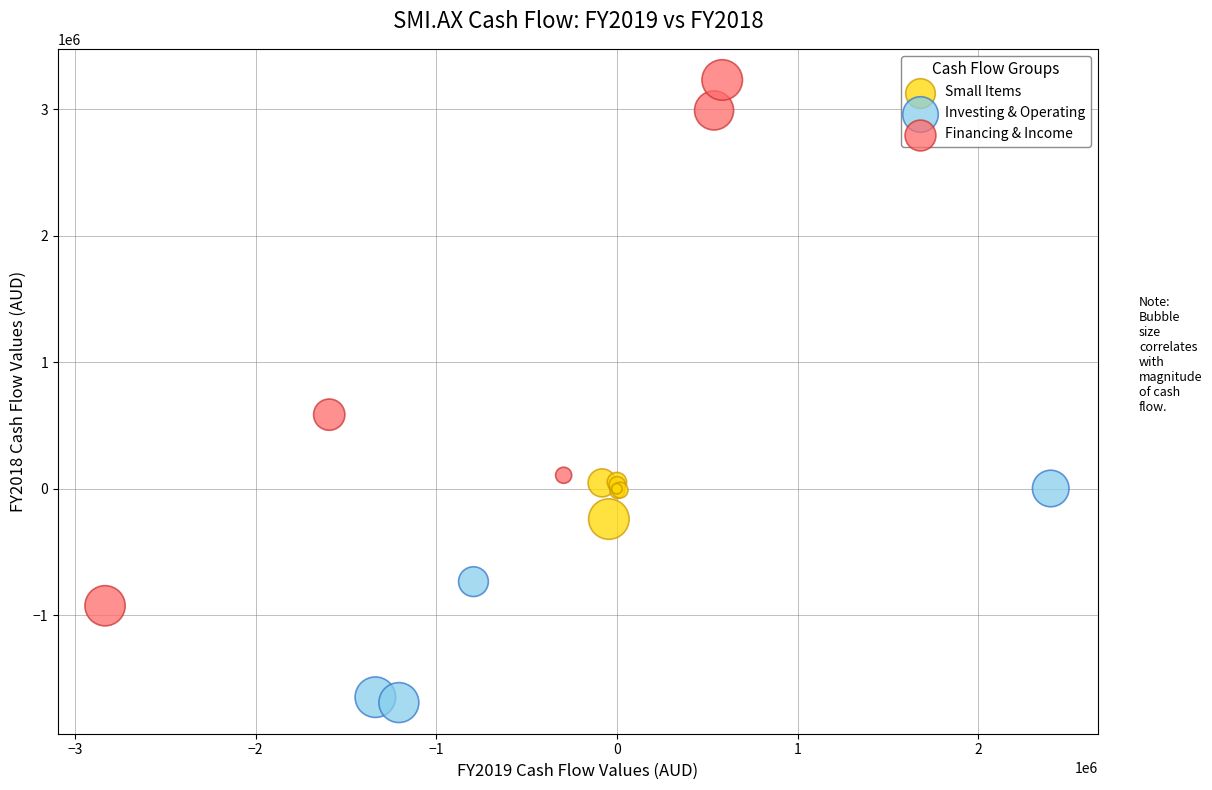

Which series reaches the minimum Y coordinate?

Investing & Operating